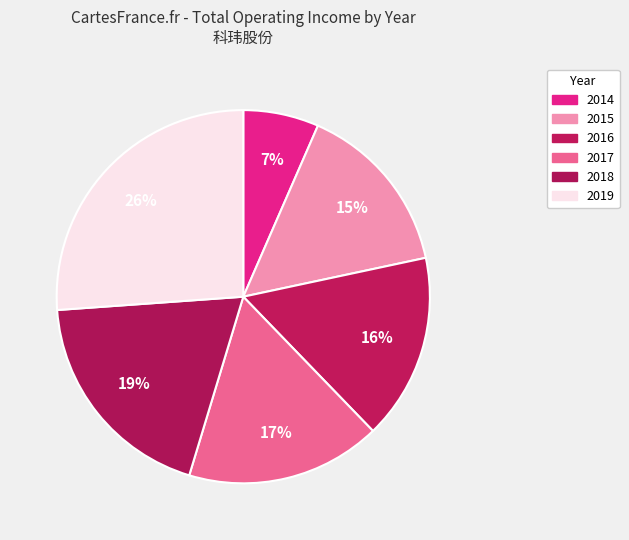

Is 2015 the majority of the pie?

No